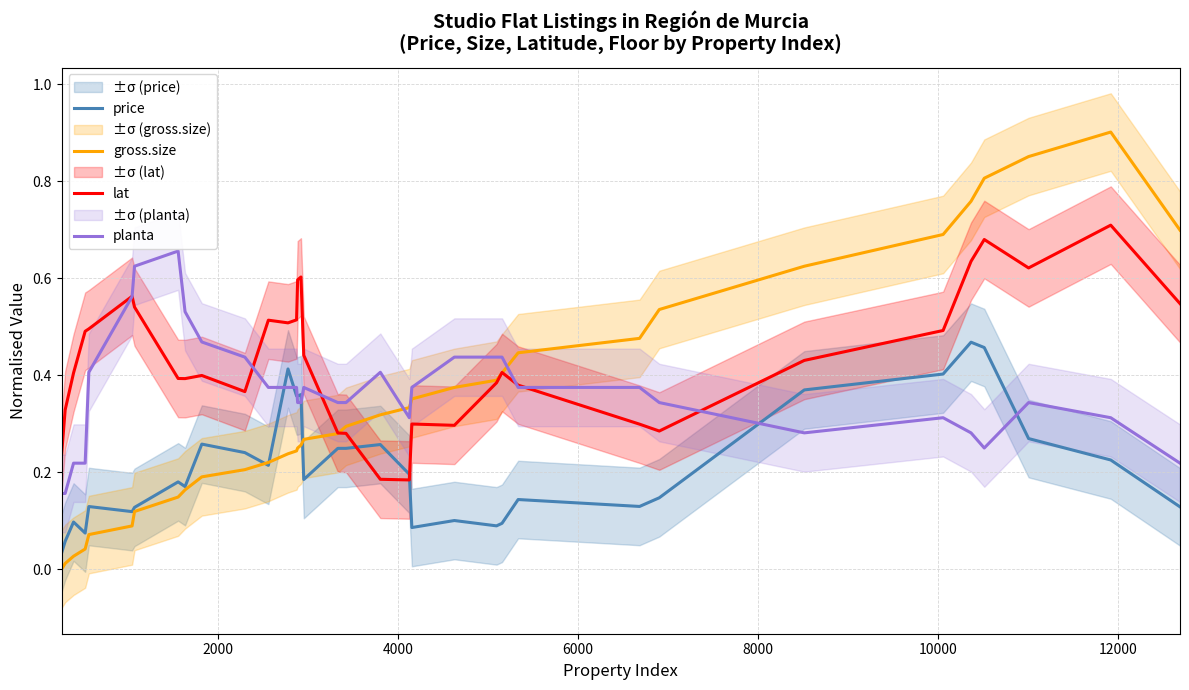

What is the value of the gross.size point at the 27th from the left?

0.5